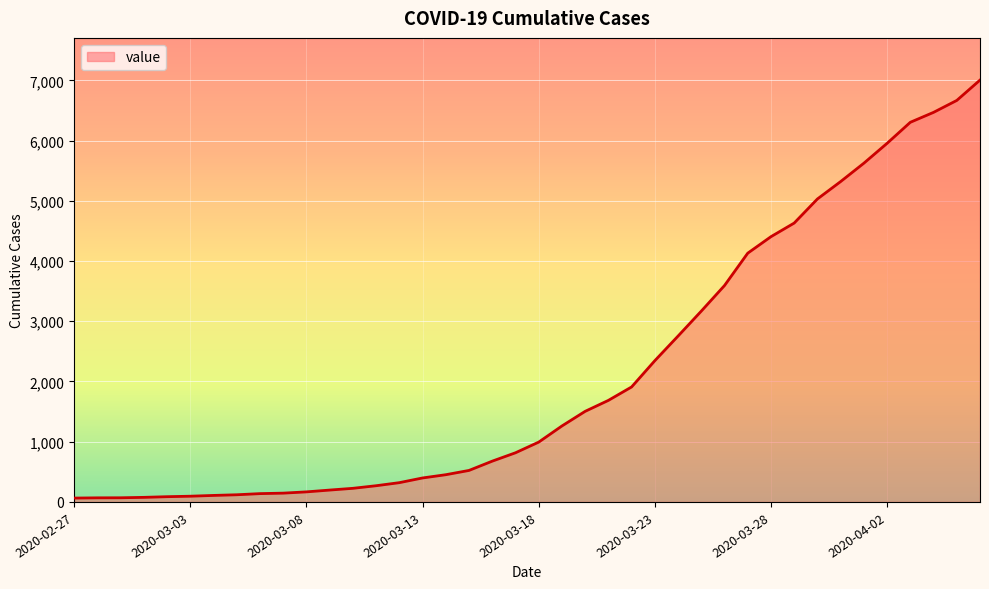

What is the difference between the maximum and minimum values?

6940